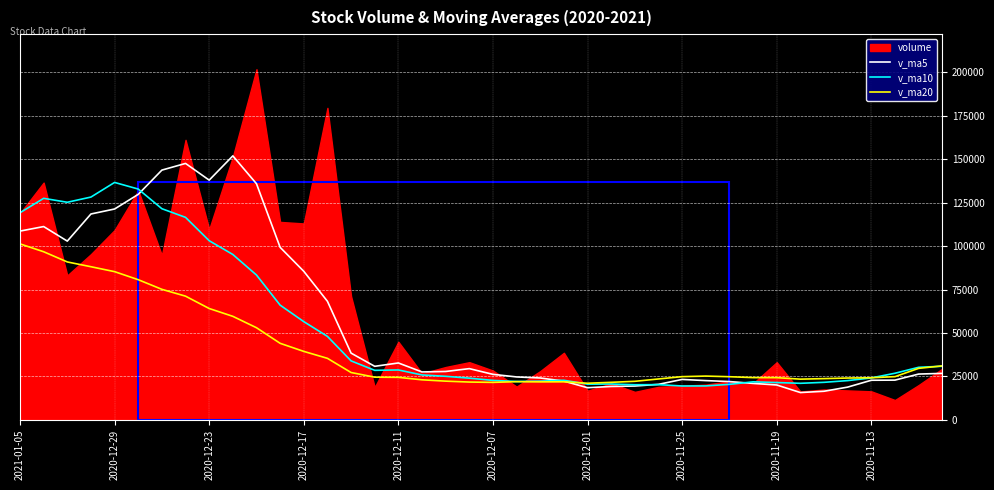

What is the minimum value for v_ma5?

15683.3